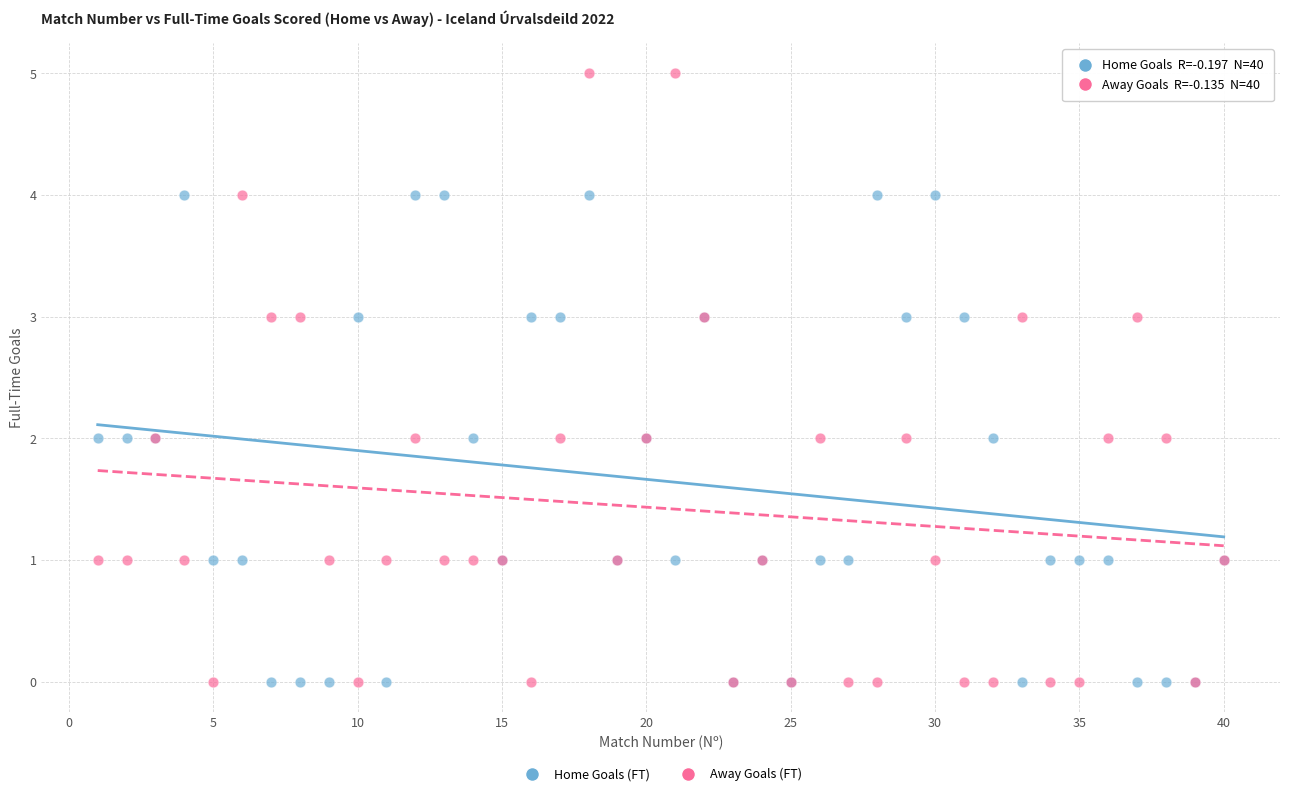

Which series reaches the maximum Y coordinate?

Away Goals (FT)